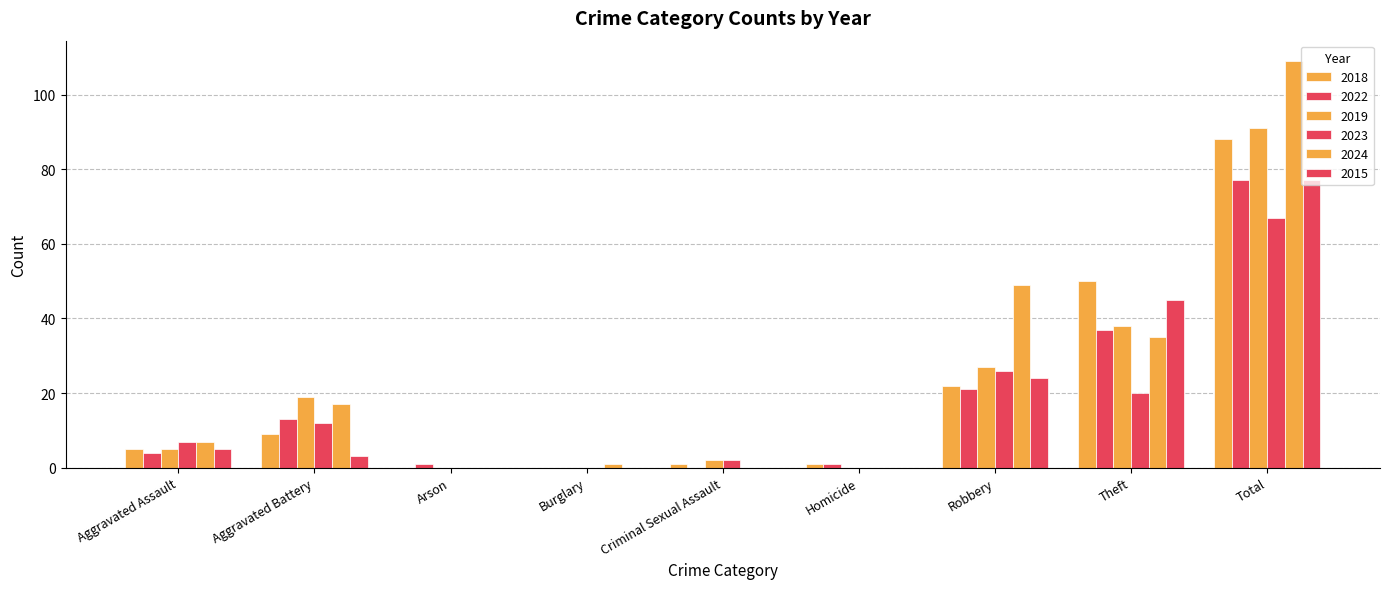

What is the label of the 3rd bar from the right?

Robbery